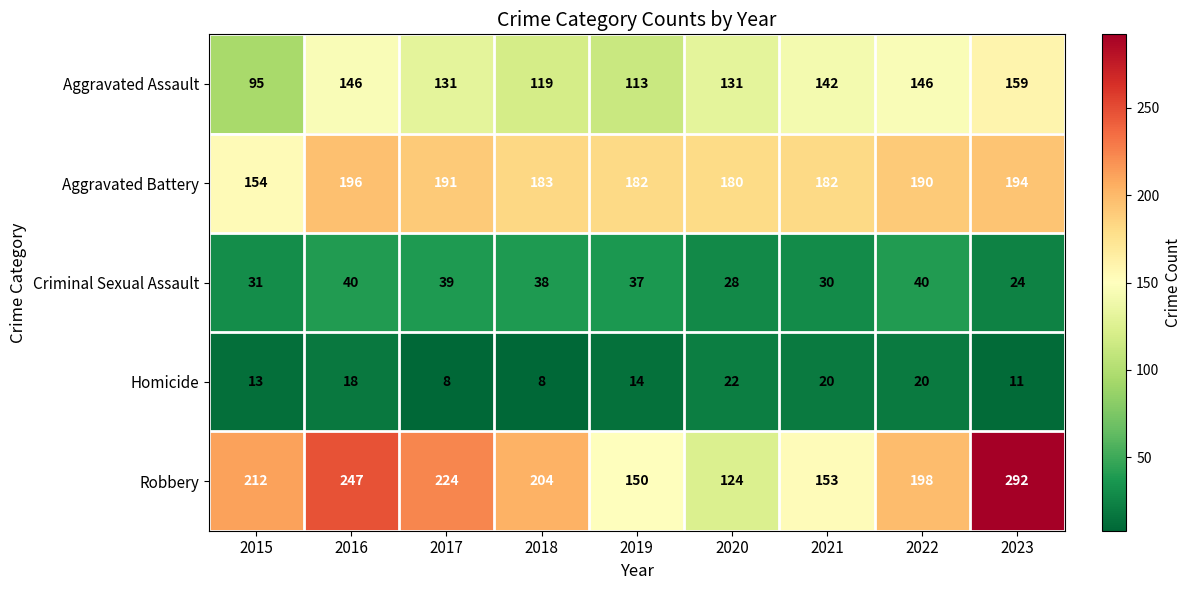

What is the total value across all series at 2018?

552